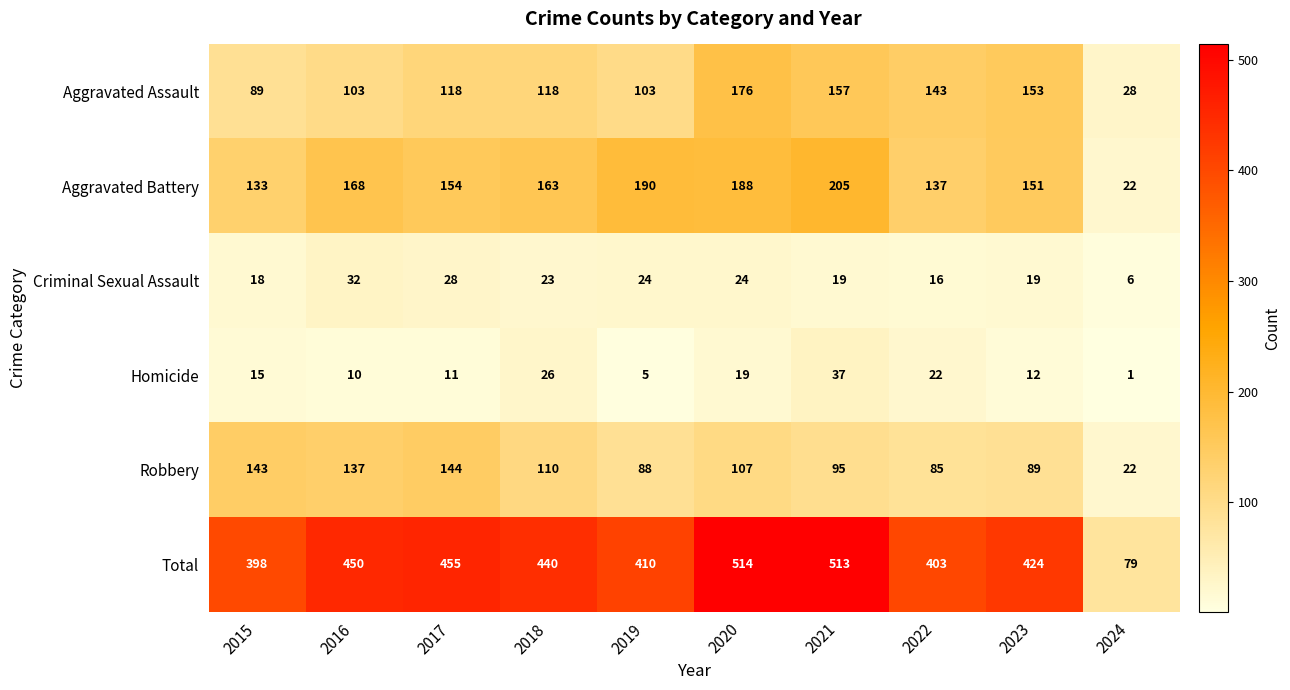

Where is Robbery nearest to the value 83?

2022